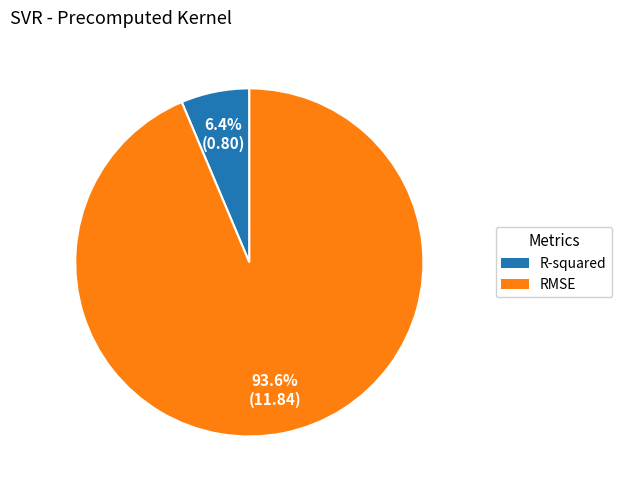

What percentage is the R-squared slice, to the nearest percent?

6%